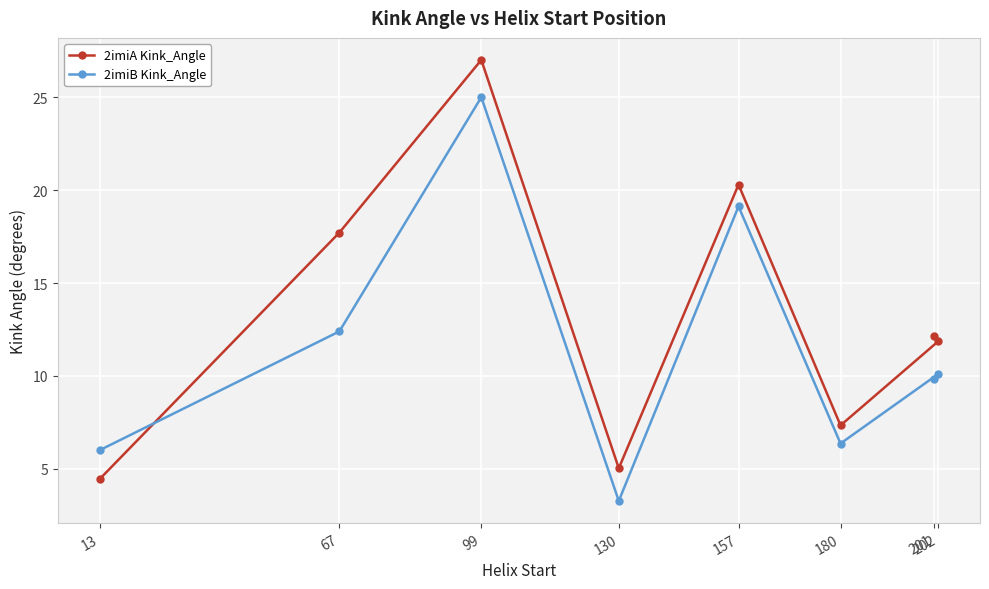

At which label is 2imiA Kink_Angle closest to 15?

67